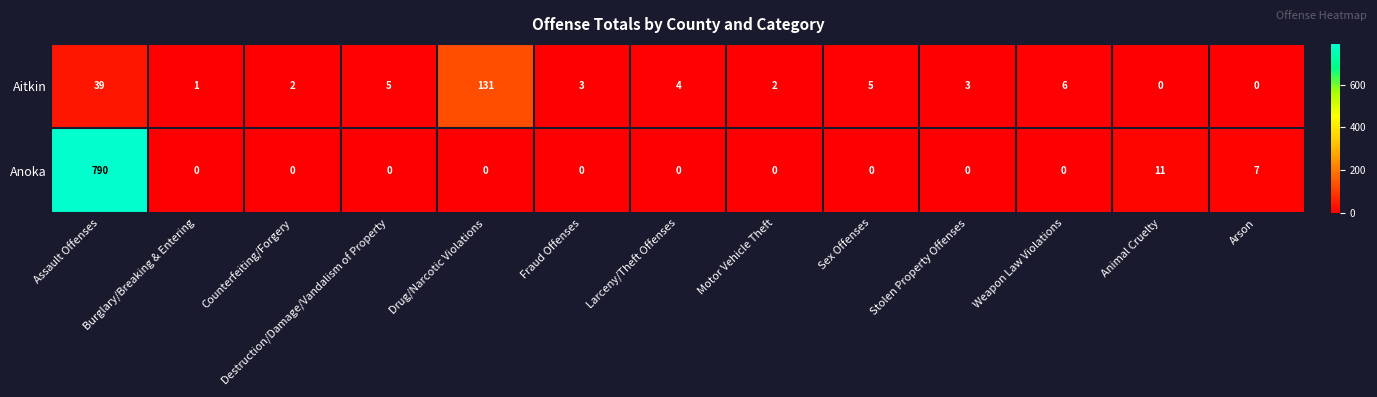

What is the maximum value shown in the chart?

790